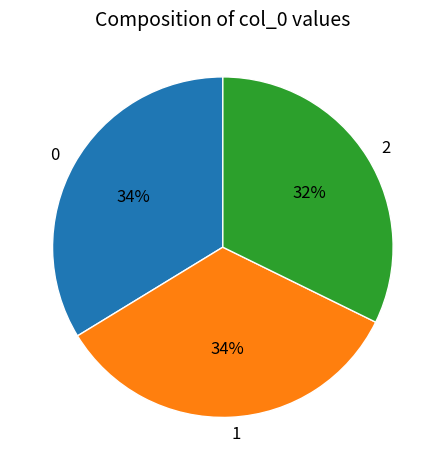

The 1 slice represents 34% of the pie. True or false?

True